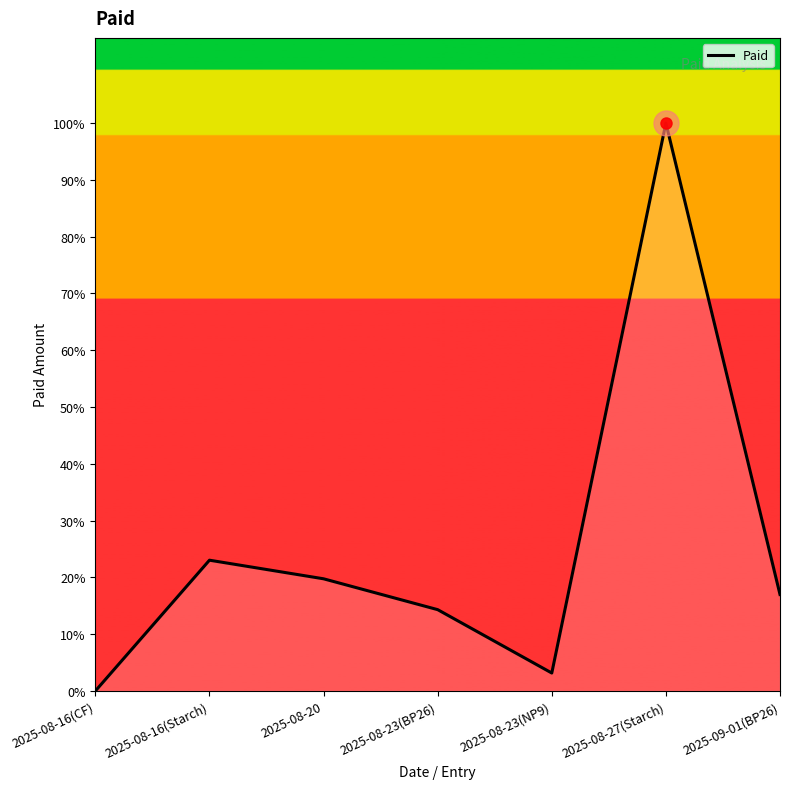

Does the chart display data point markers on the line(s)?

No